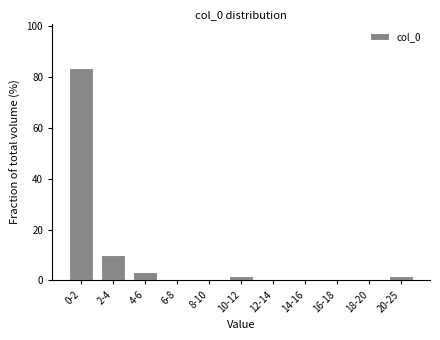

Reading left to right, list all the values displayed in this chart.

0-2=83.3	2-4=10.0	4-6=3.3	6-8=0.0	8-10=0.0	10-12=1.7	12-14=0.0	14-16=0.0	16-18=0.0	18-20=0.0	20-25=1.7